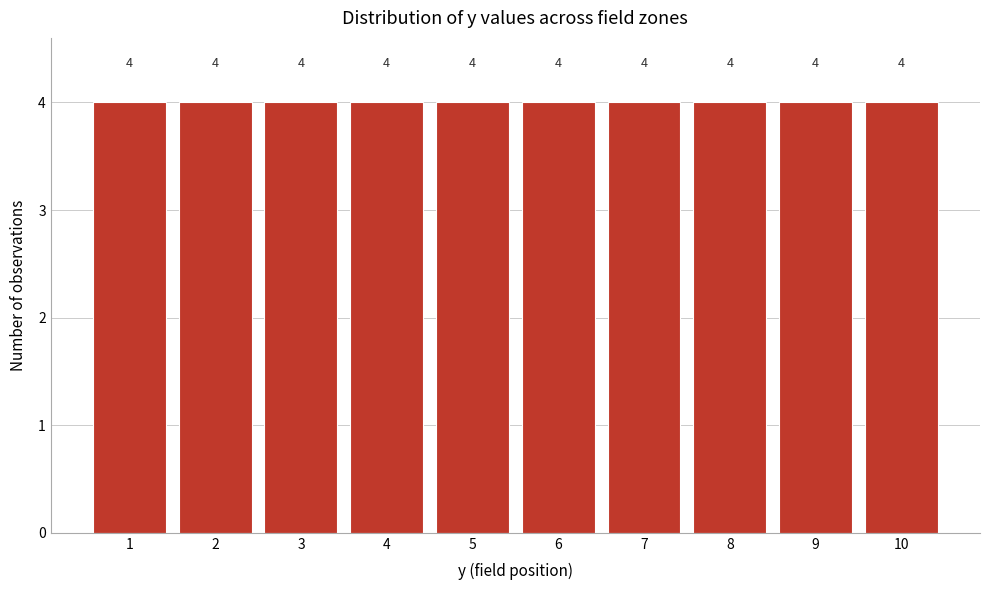

Reading left to right, list every bar in this chart as the range it spans on the x-axis followed by its height.

0.5 to 1.5: 4
1.5 to 2.5: 4
2.5 to 3.5: 4
3.5 to 4.5: 4
4.5 to 5.5: 4
5.5 to 6.5: 4
6.5 to 7.5: 4
7.5 to 8.5: 4
8.5 to 9.5: 4
9.5 to 10.5: 4